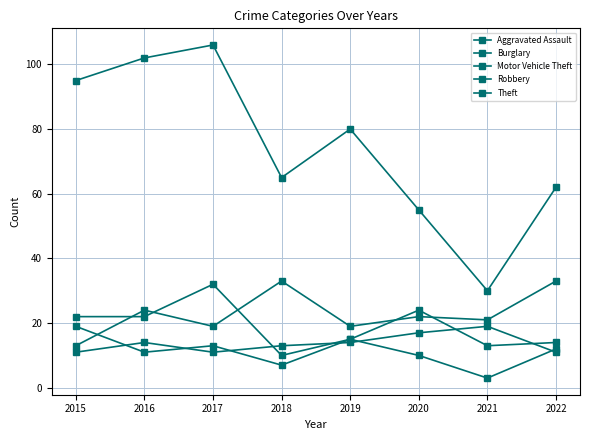

Count the number of data series in this chart.

5